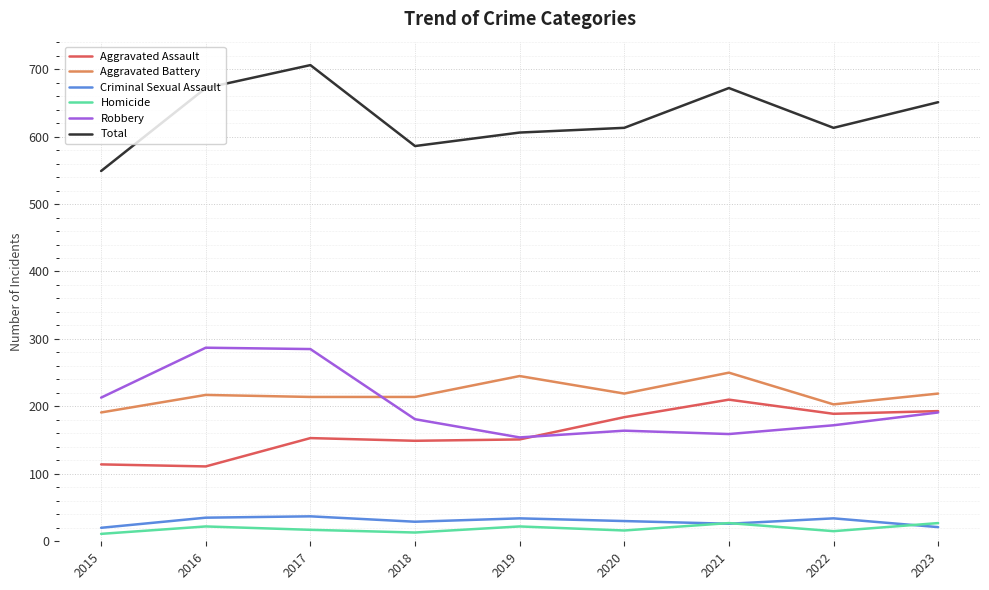

Which series has the largest total across all categories?

Total